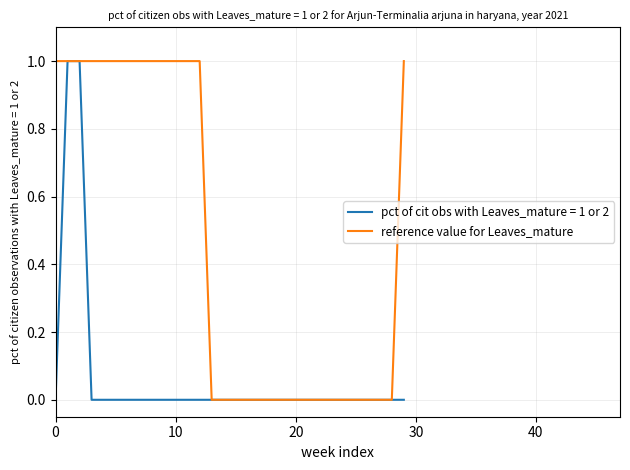

Which series has the largest total across all categories?

reference value for Leaves_mature